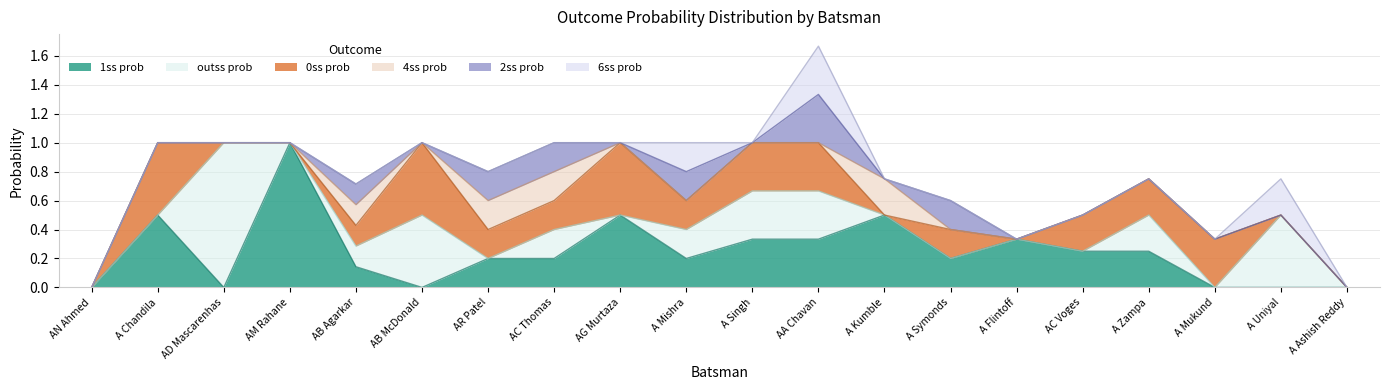

Reading right to left, extract all data points from this chart.

1s_prob: 0.0	0.0	0.0	0.2	0.2	0.3	0.2	0.5	0.3	0.3	0.2	0.5	0.2	0.2	0.0	0.1	1.0	0.0	0.5	0.0
outs_prob: 0.0	0.5	0.0	0.2	0.0	0.0	0.0	0.0	0.3	0.3	0.2	0.0	0.2	0.0	0.5	0.1	0.0	1.0	0.0	0.0
0s_prob: 0.0	0.0	0.3	0.2	0.2	0.0	0.2	0.0	0.3	0.3	0.2	0.5	0.2	0.2	0.5	0.1	0.0	0.0	0.5	0.0
4s_prob: 0.0	0.0	0.0	0.0	0.0	0.0	0.0	0.2	0.0	0.0	0.0	0.0	0.2	0.2	0.0	0.1	0.0	0.0	0.0	0.0
2s_prob: 0.0	0.0	0.0	0.0	0.0	0.0	0.2	0.0	0.3	0.0	0.2	0.0	0.2	0.2	0.0	0.1	0.0	0.0	0.0	0.0
6s_prob: 0.0	0.2	0.0	0.0	0.0	0.0	0.0	0.0	0.3	0.0	0.2	0.0	0.0	0.0	0.0	0.0	0.0	0.0	0.0	0.0